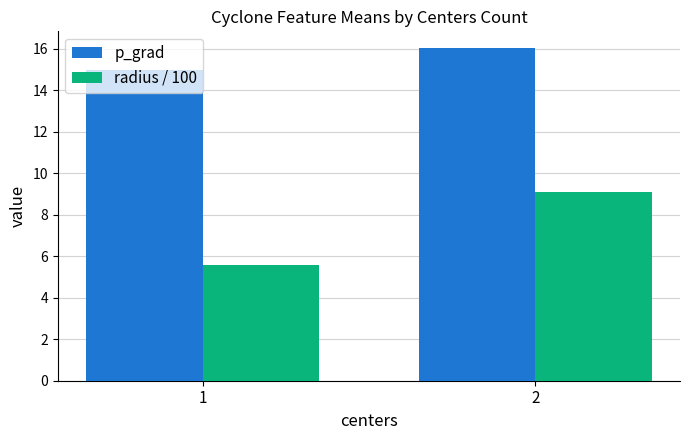

What is the greatest value displayed?

16.0